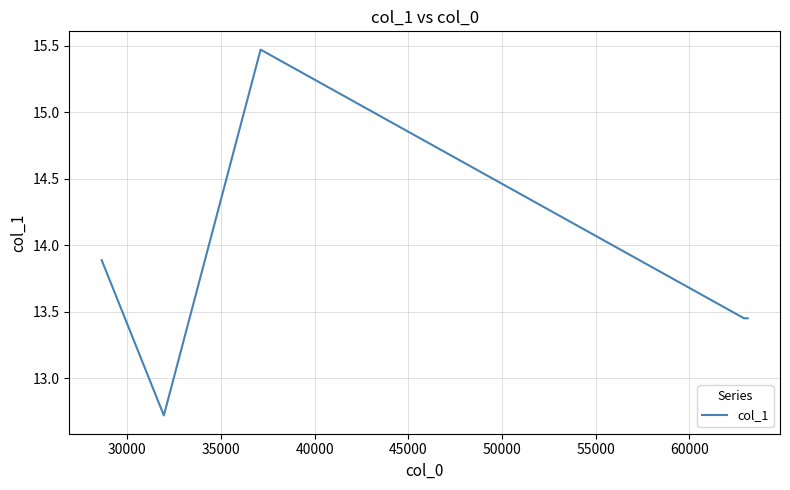

What is the average value?

13.8